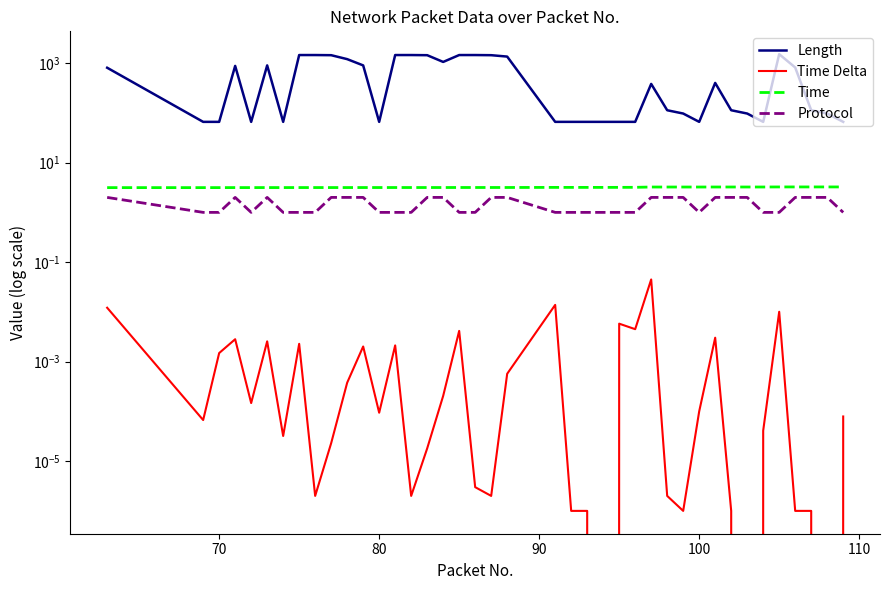

Rank the series by their maximum value, from highest to lowest.

Length, Time, Protocol, Time Delta